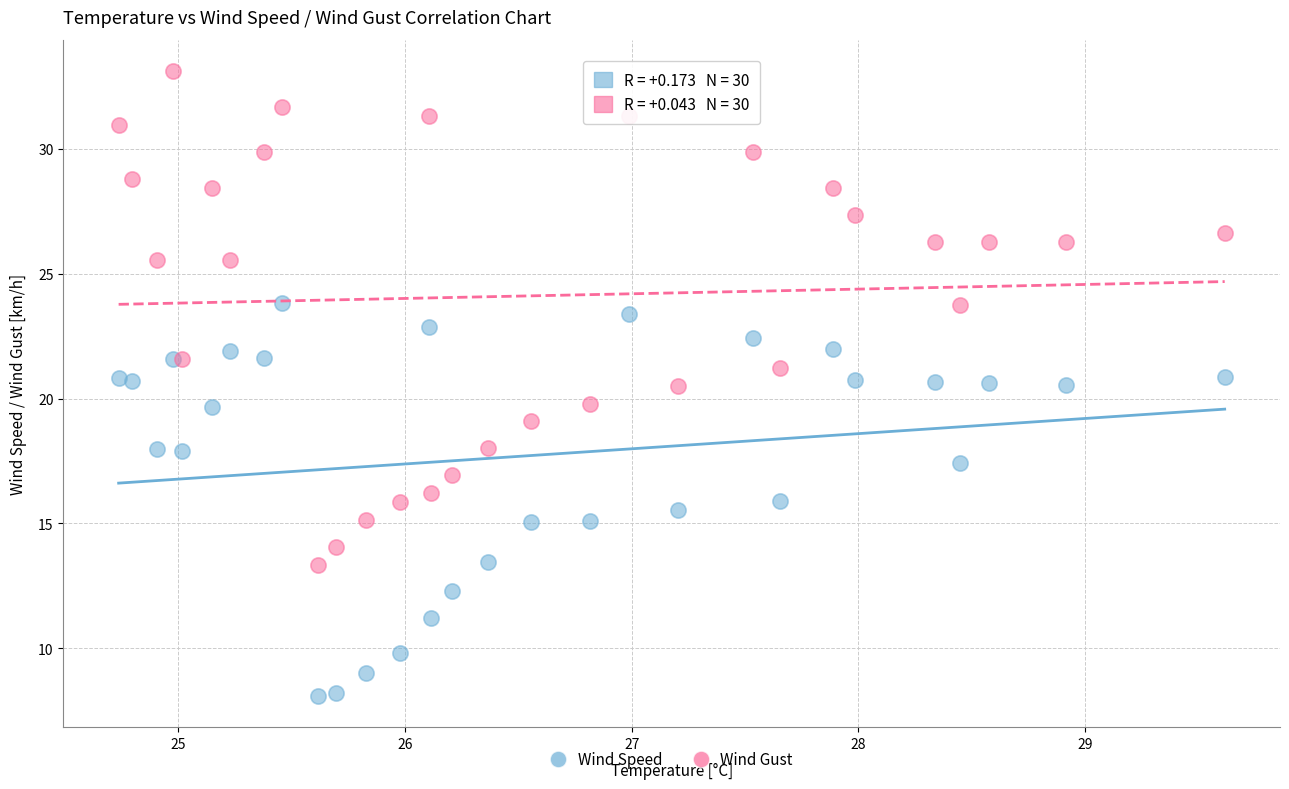

Which series contains the lowest Y value?

Wind Speed